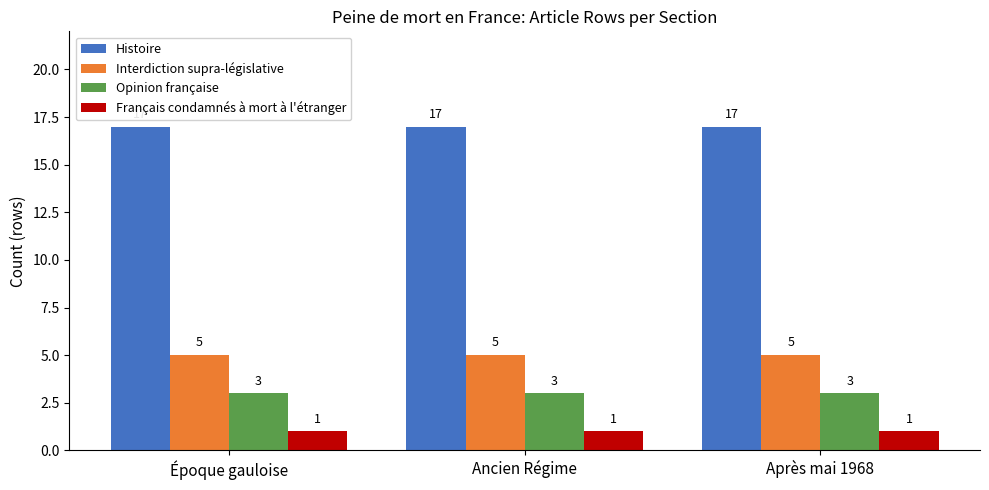

Reading right to left, transcribe all the data shown in this chart.

Histoire: 17	17	17
Interdiction supra-législative: 5	5	5
Opinion française: 3	3	3
Français condamnés à mort à l'étranger: 1	1	1